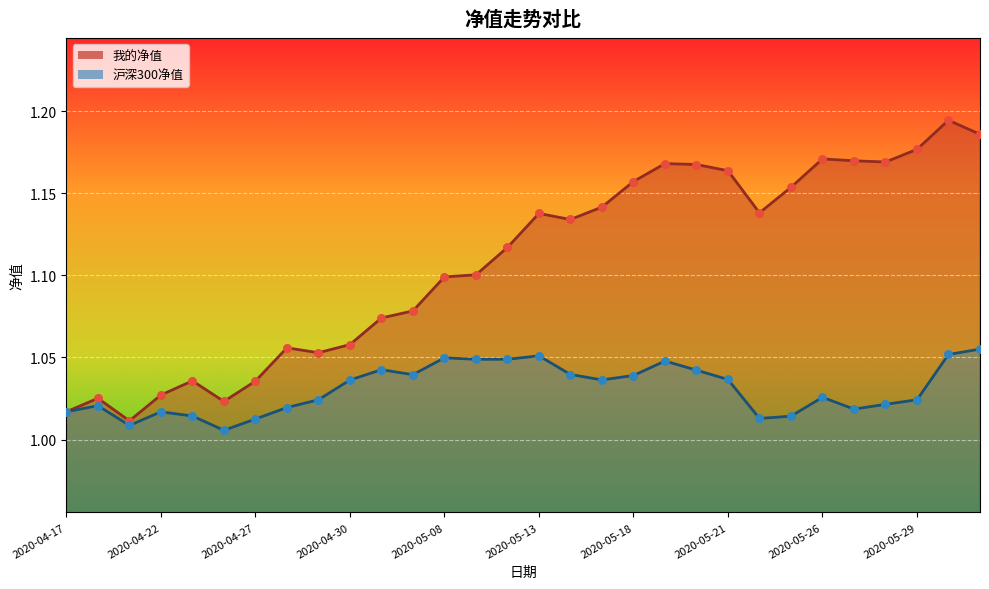

What is the total value across all series at 2020-05-15?

2.2